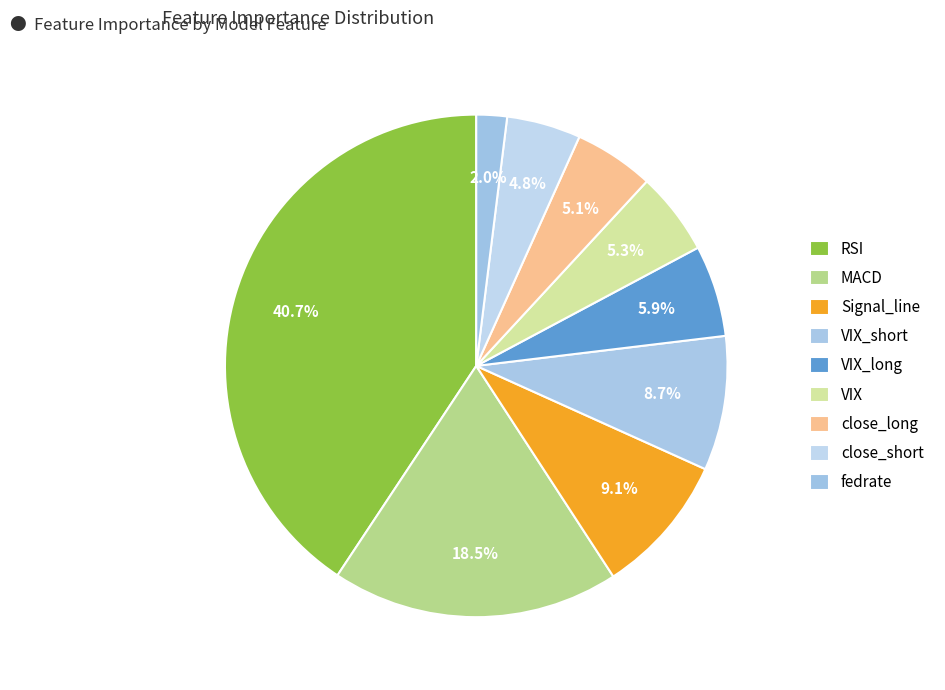

Which category has the smallest portion of the pie?

fedrate